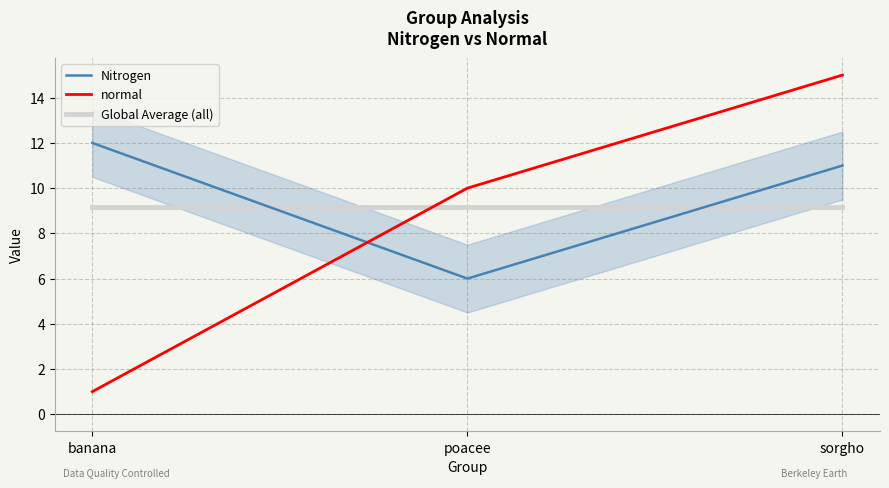

What is the approximate value of Nitrogen at sorgho?

11.0